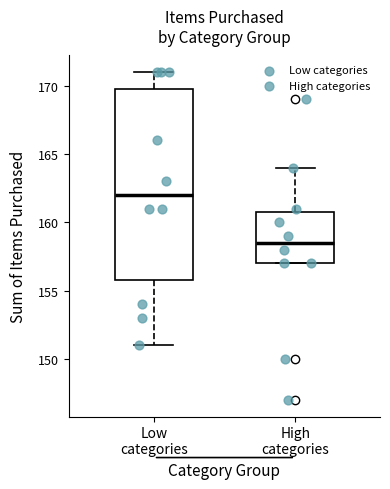

Where does the upper whisker of the box for Low categories end on the y-axis? The values are not printed on the chart, so give them approximately, as read against the axis.

171.0